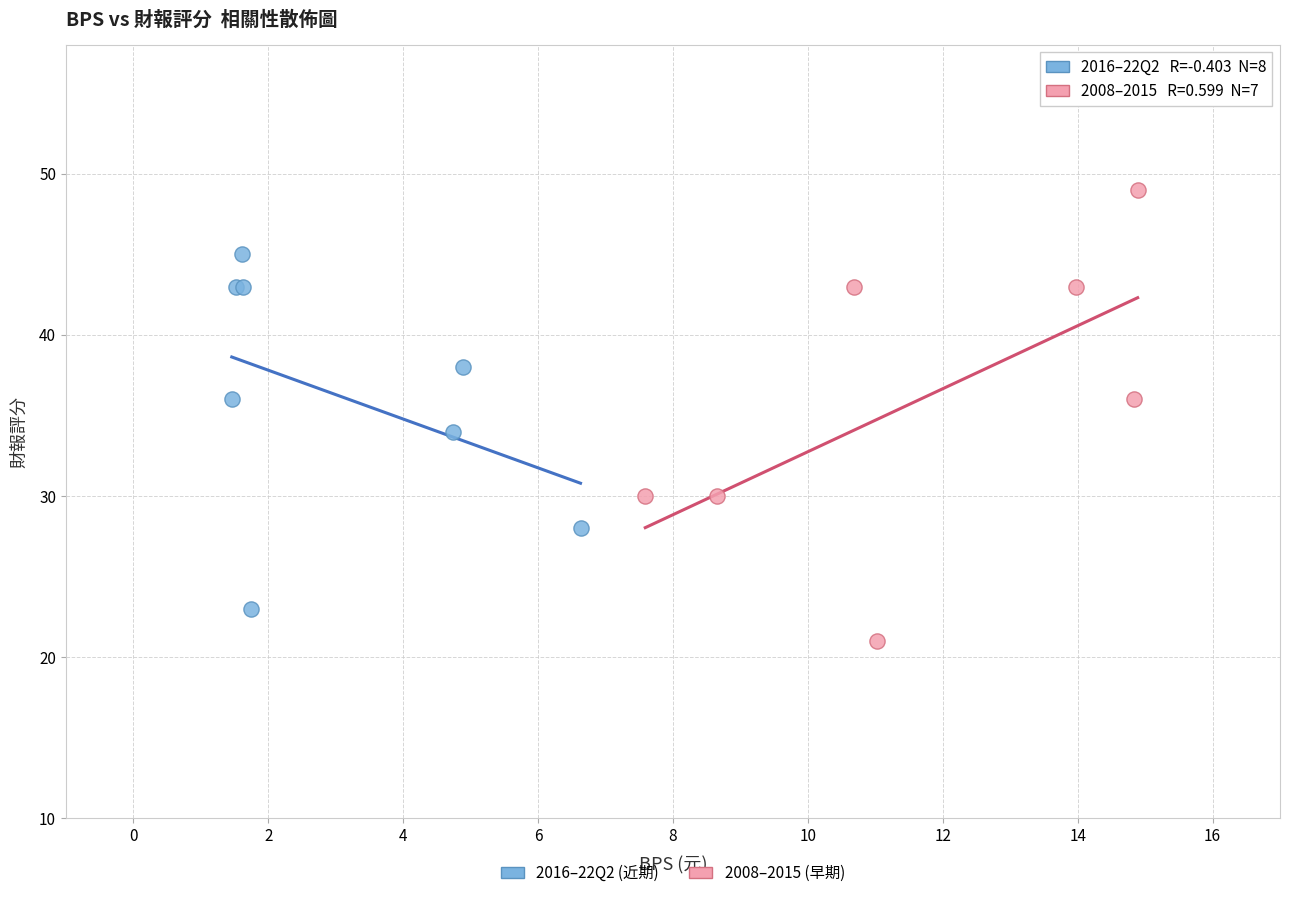

Which series reaches the minimum Y coordinate?

2008–2015 (早期)